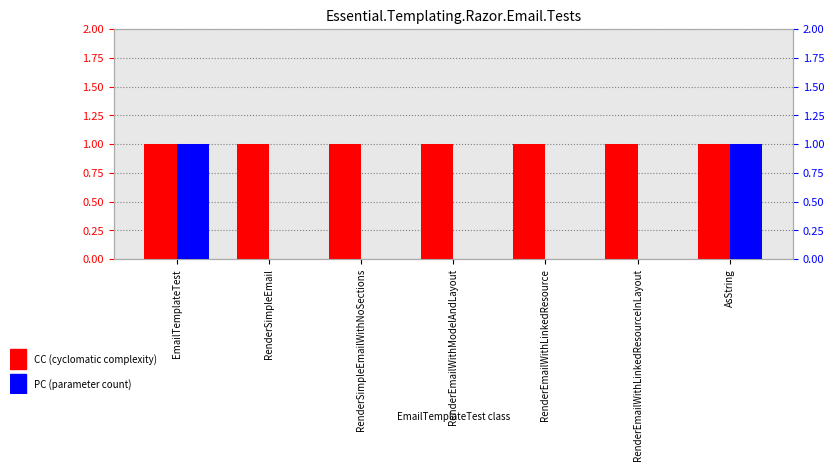

At which label does CC reach its minimum?

EmailTemplateTest